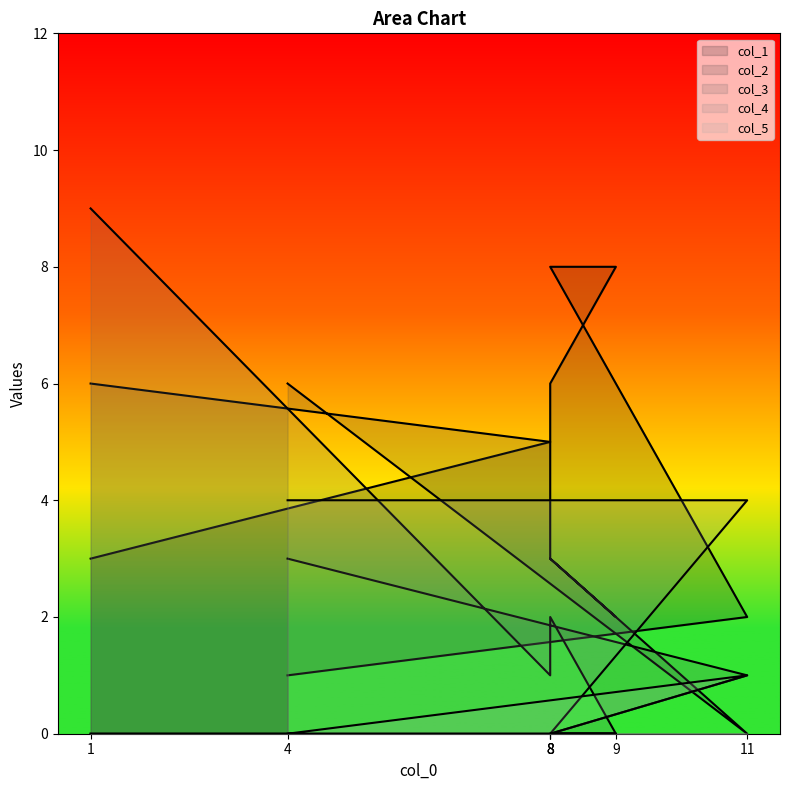

What are all the series names shown in the legend?

col_1, col_2, col_3, col_4, col_5